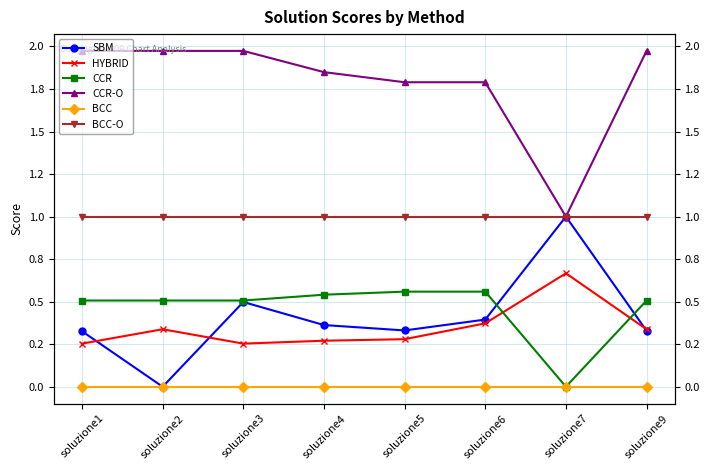

What is the average value of the CCR-O series?

1.8